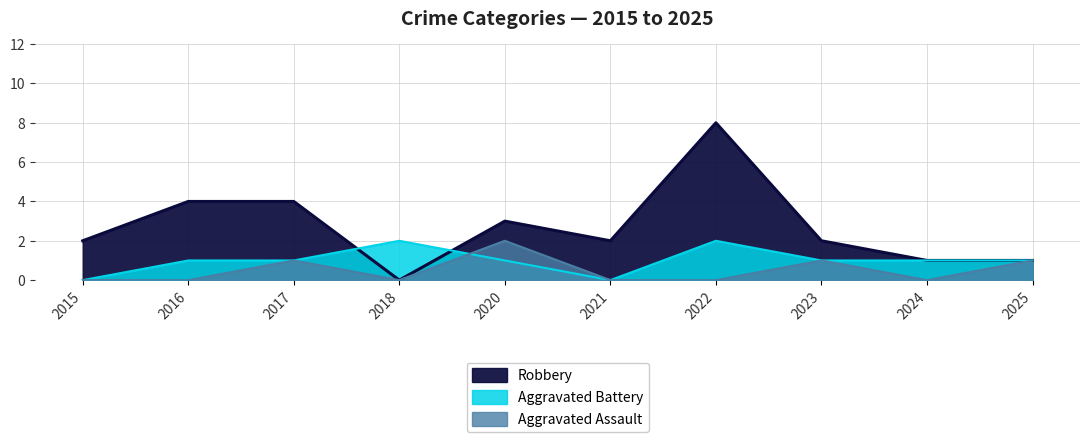

Which series changed the most between 2022 and 2024?

Robbery